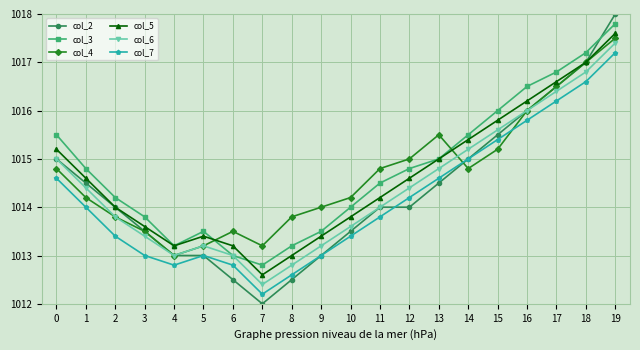

What are all the series names shown in the legend?

col_2, col_3, col_4, col_5, col_6, col_7